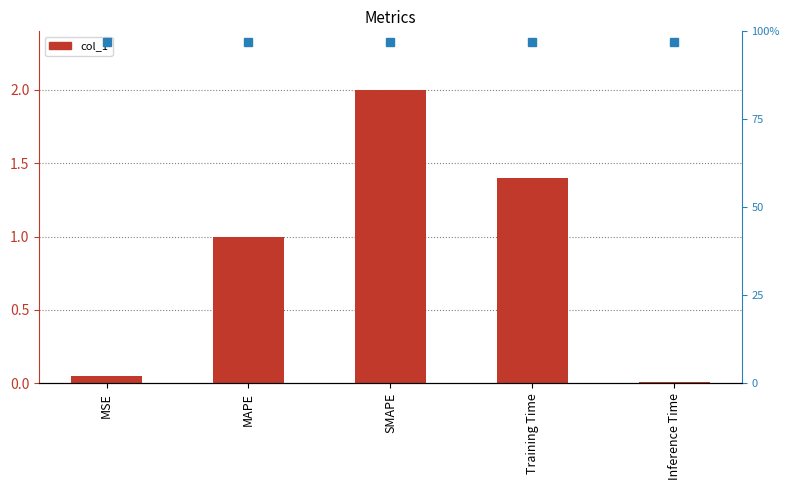

Reading left to right, list all the values displayed in this chart.

MSE=0.1	MAPE=1.0	SMAPE=2.0	Training Time=1.4	Inference Time=0.0